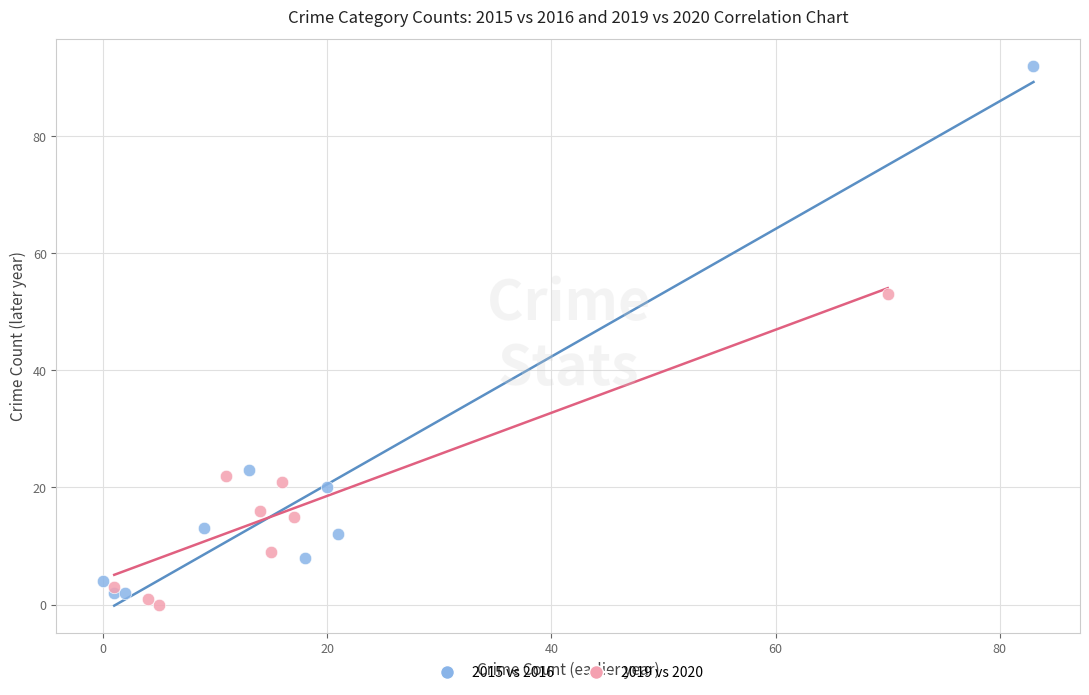

Which series contains the highest Y value?

2015 vs 2016